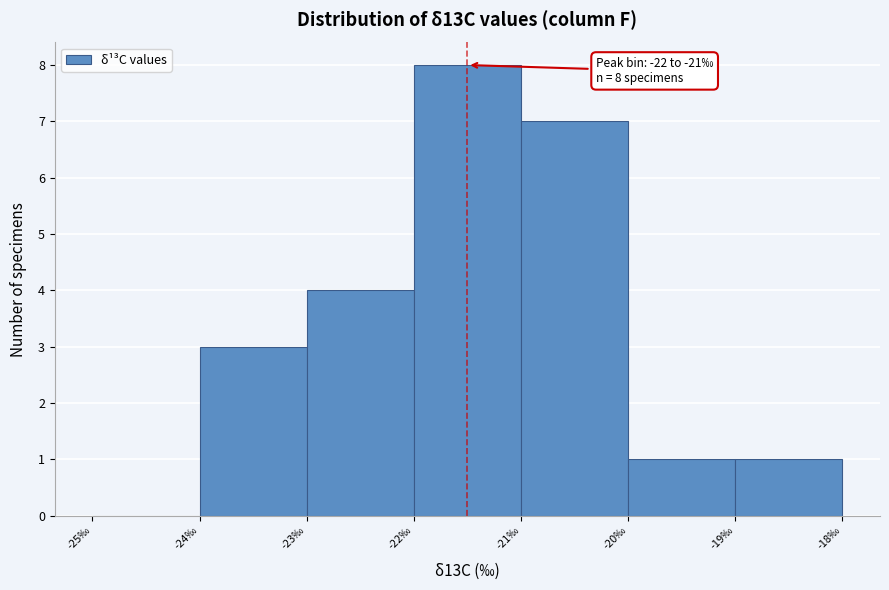

Which range on the x-axis has the tallest bar?

-22 to -21